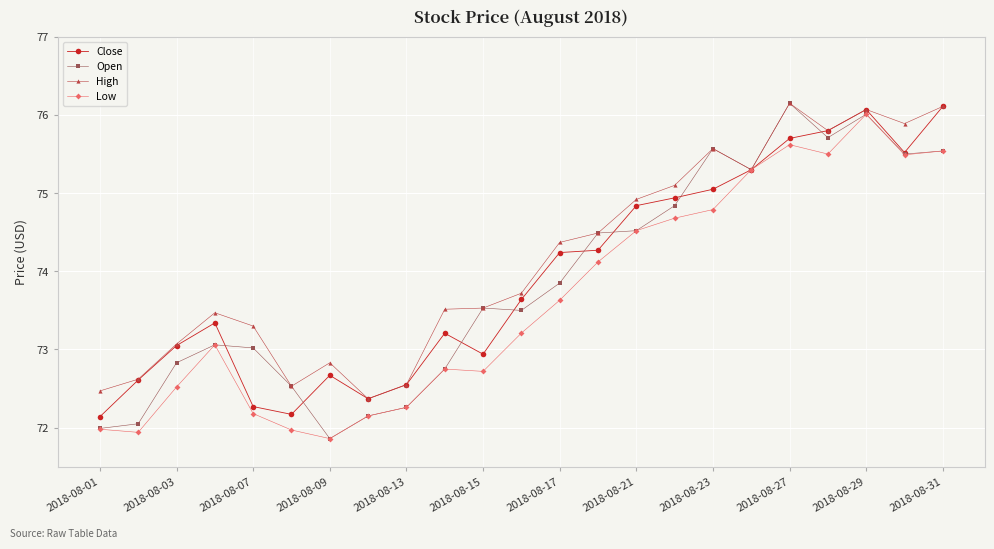

How many data points in Low are less than 73?

10